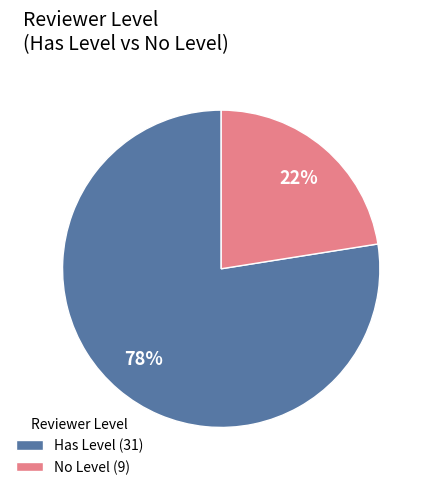

Is the sum of Has Level (31) and No Level (9) greater than half?

Yes